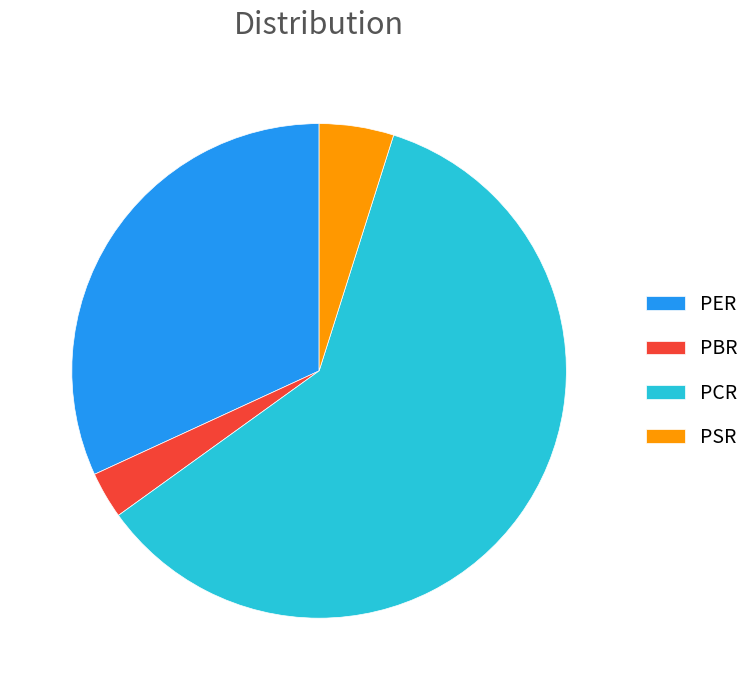

Is it true that PCR is 60% of the pie?

True